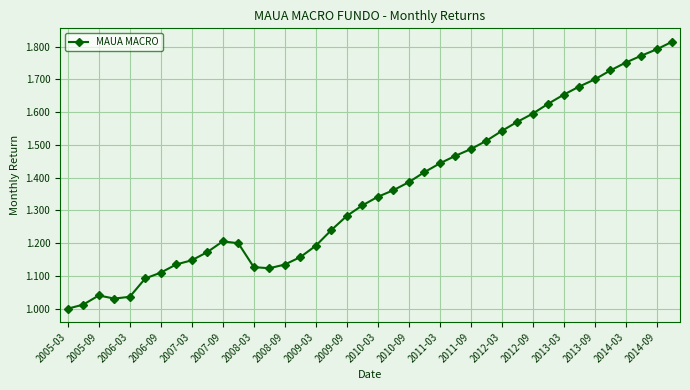

What is the difference between the maximum and minimum values?

0.8